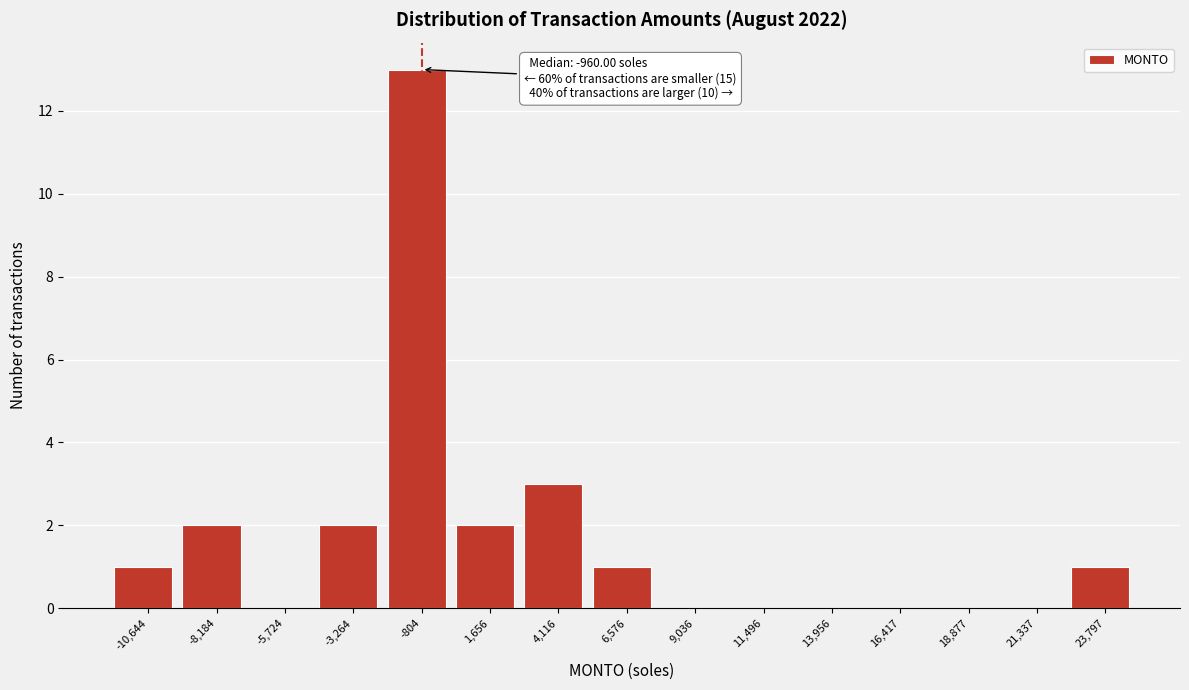

Which range on the x-axis has the tallest bar?

-2000 to 500